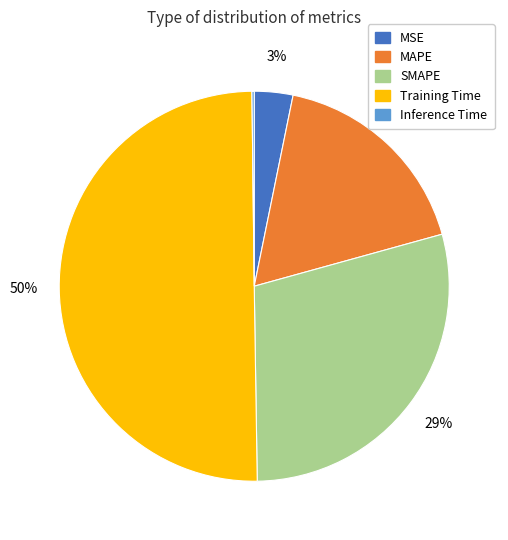

Is it true that MAPE is 31% of the pie?

False